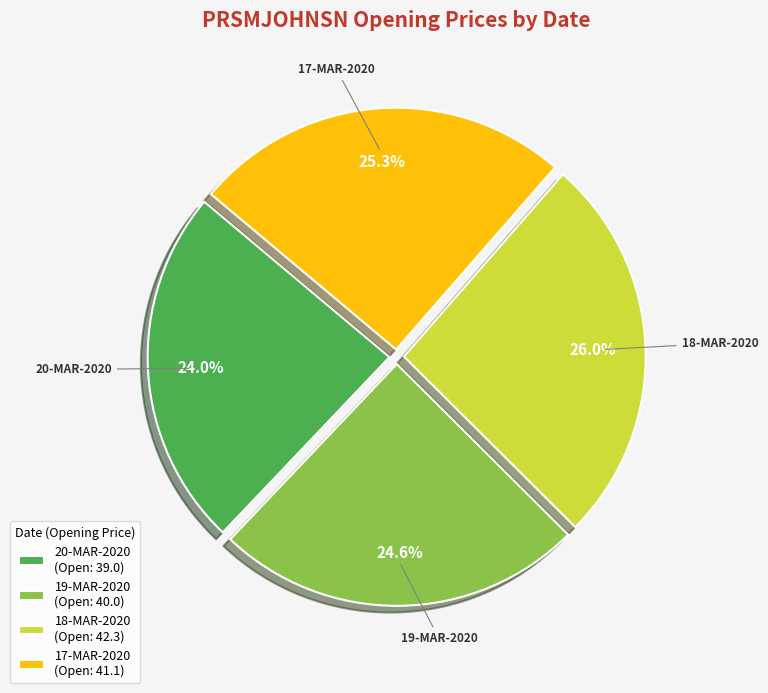

To the nearest percent, what percentage of the pie is 19-MAR-2020?

25%